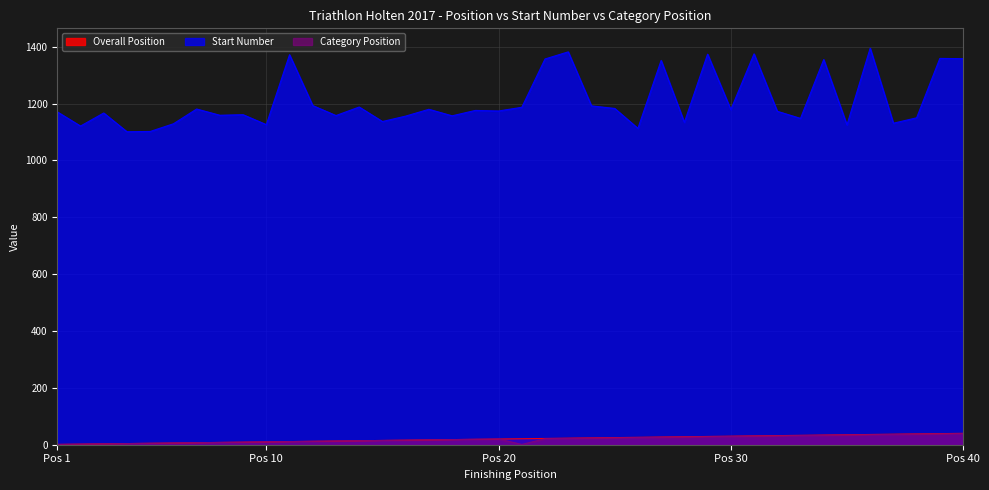

True or false: Category Position has more than 0 interior local peaks.

True